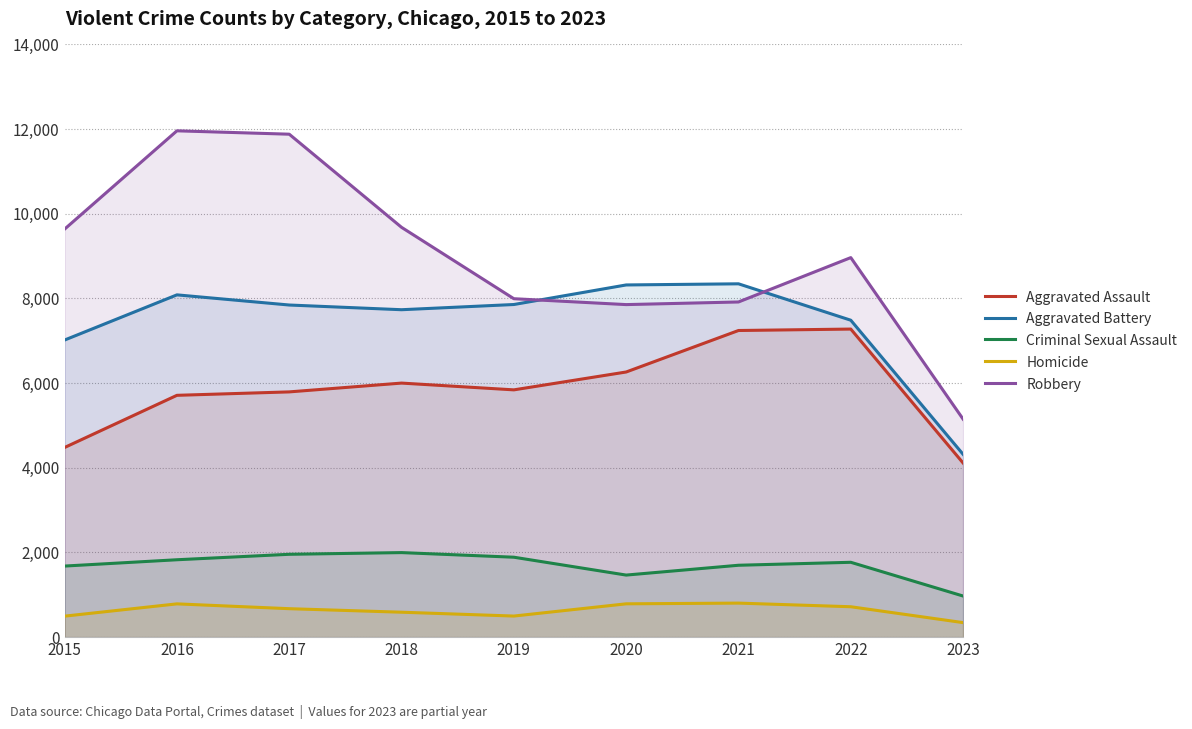

Reading left to right, transcribe all the data shown in this chart.

Aggravated Assault: 4480	5712	5793	6001	5841	6263	7243	7277	4113
Aggravated Battery: 7018	8085	7845	7734	7857	8319	8346	7486	4318
Criminal Sexual Assault: 1679	1828	1957	1997	1888	1466	1698	1768	971
Homicide: 496	786	672	589	498	787	804	718	343
Robbery: 9638	11960	11880	9680	7994	7855	7917	8965	5149